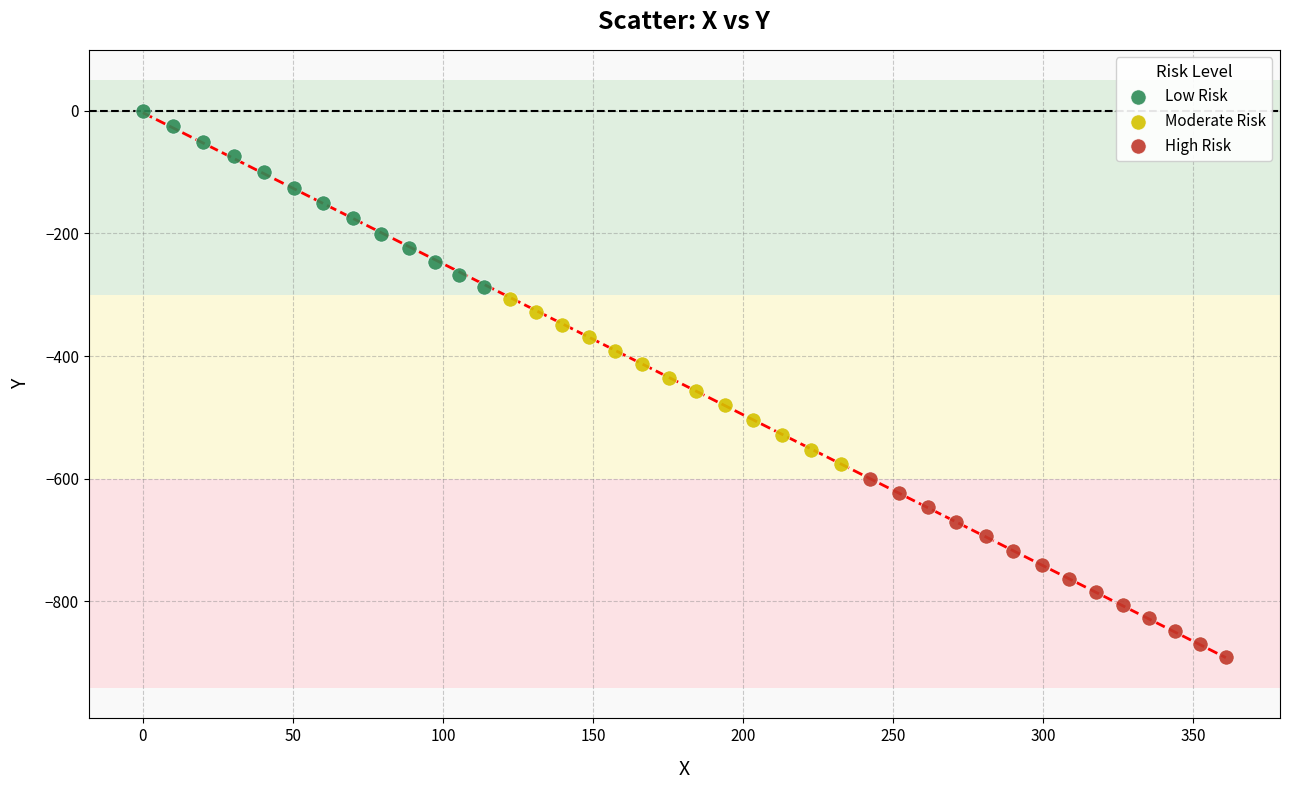

Which series reaches the maximum Y coordinate?

Low Risk